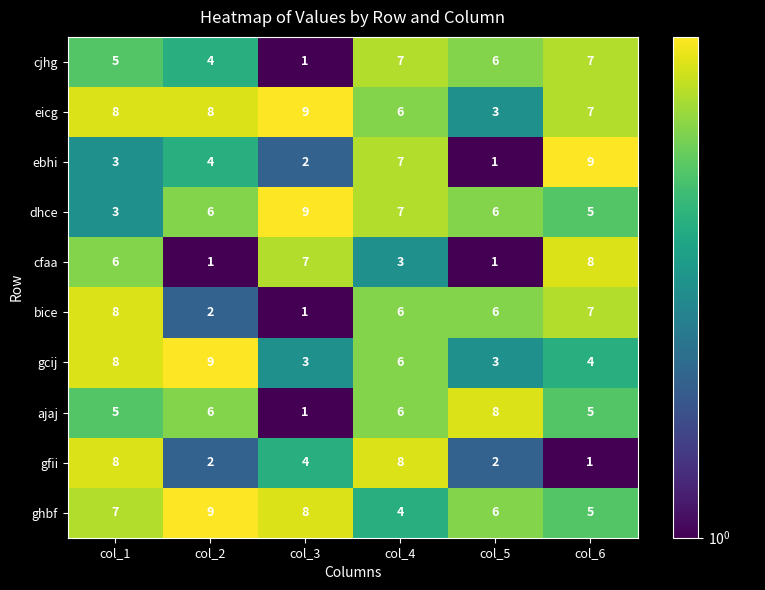

Which series has the largest total across all categories?

eicg